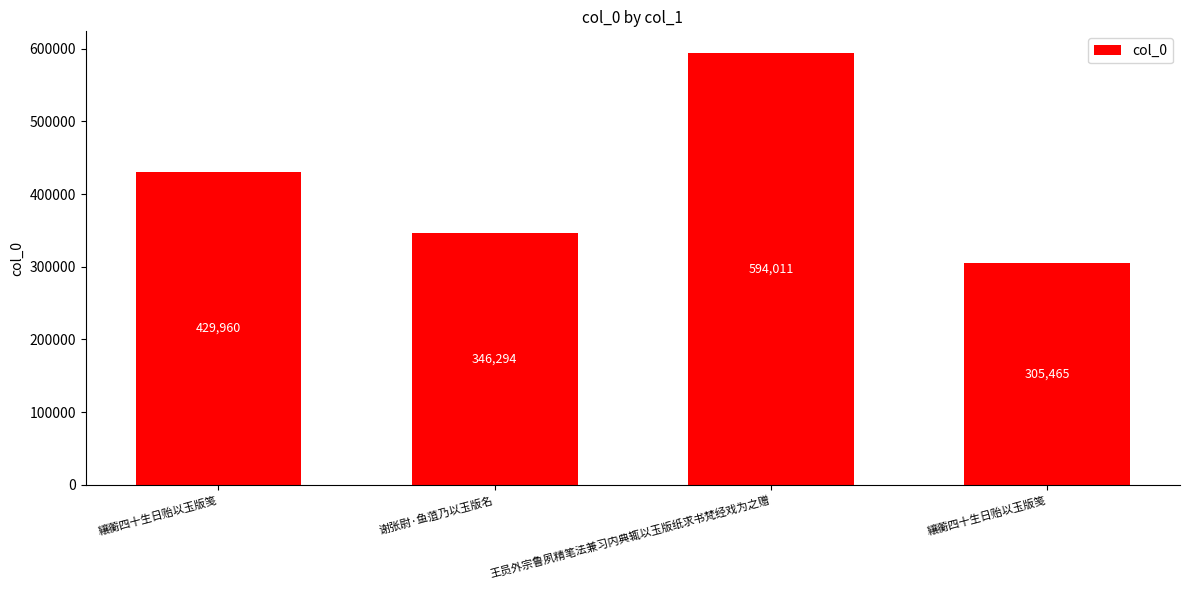

What is the difference between the maximum and second lowest values?

247717